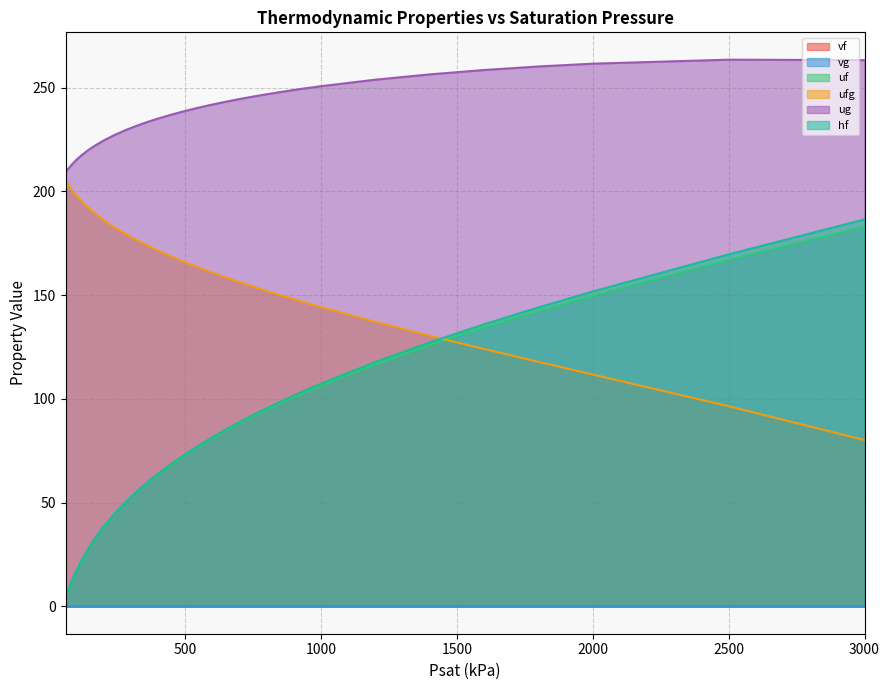

True or false: ug and hf intersect in this chart.

False